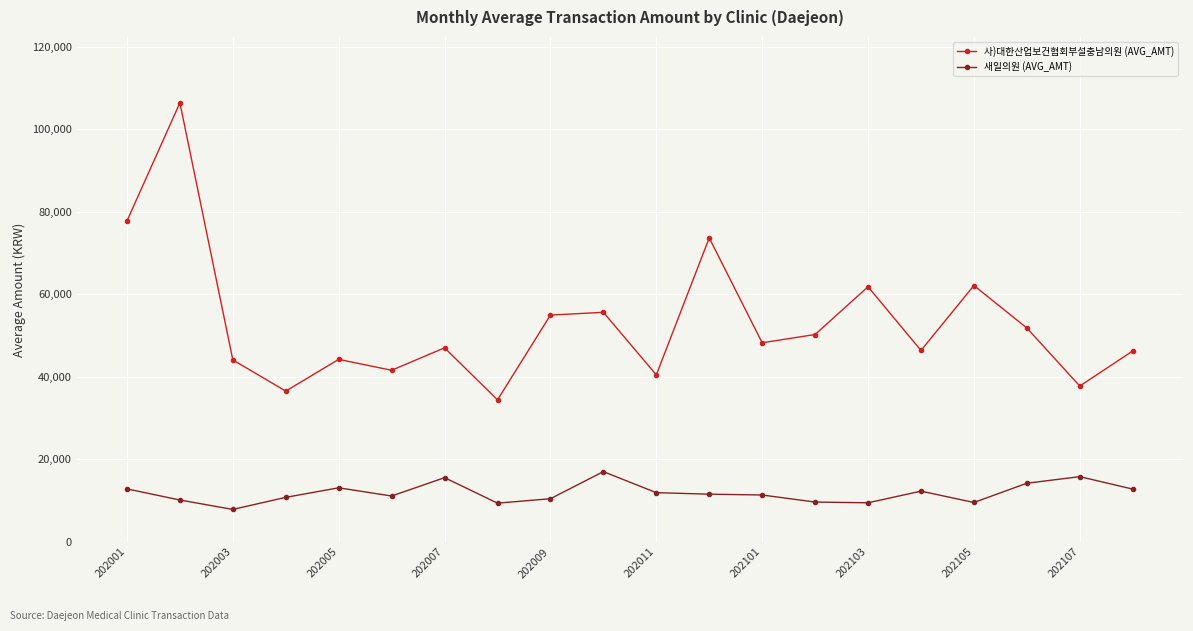

Which series has the widest spread of values?

사)대한산업보건협회부설충남의원 (AVG_AMT)